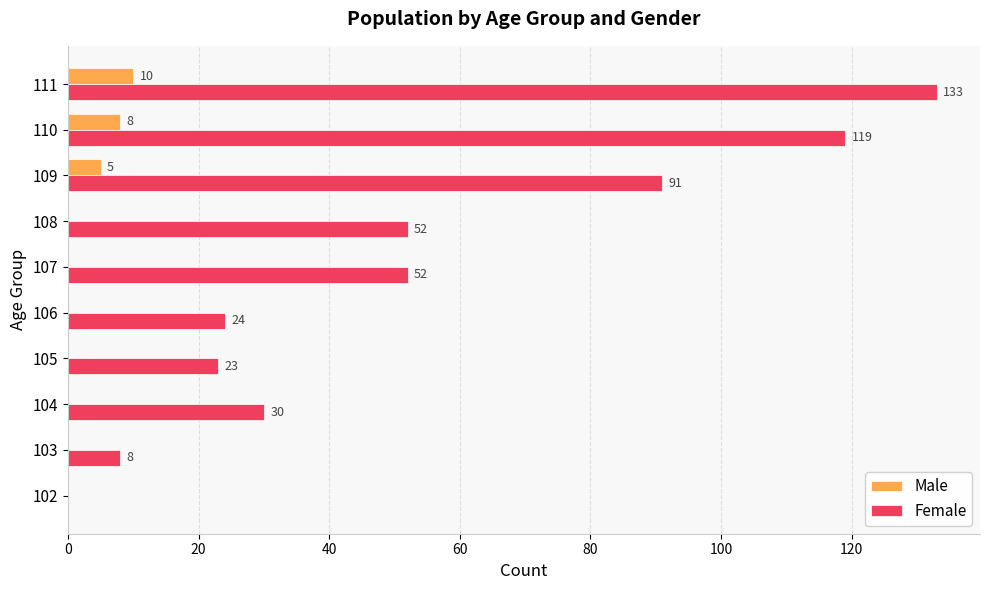

What is the sum of all Female values?

532